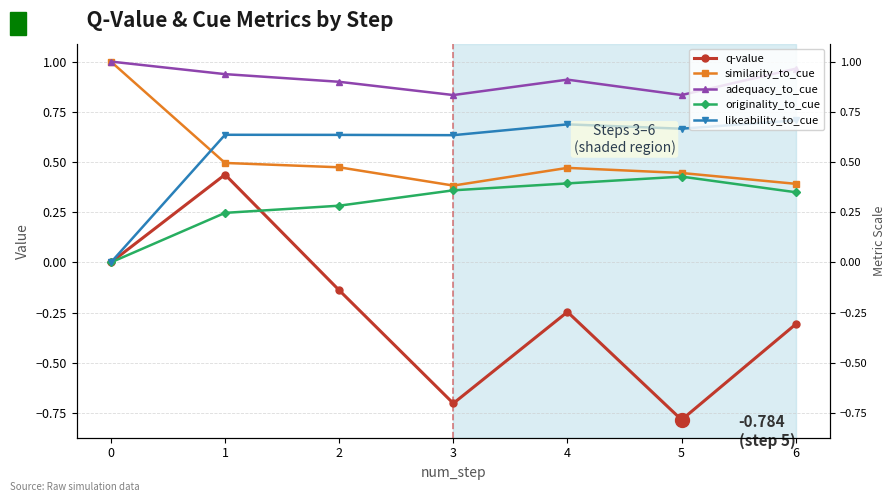

At which label does adequacy_to_cue reach its minimum?

3